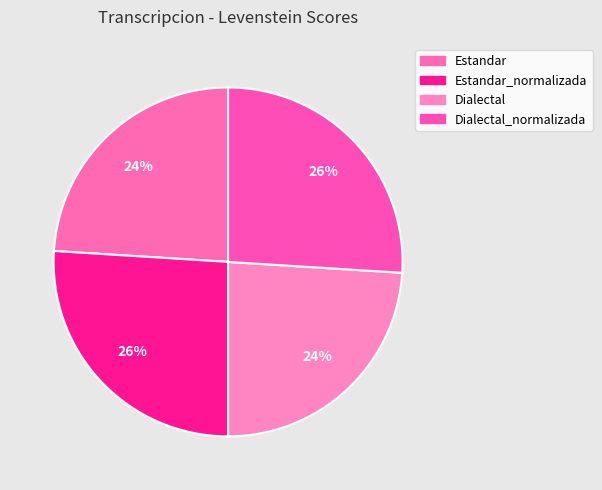

Which has a higher value, Dialectal or Estandar?

Dialectal